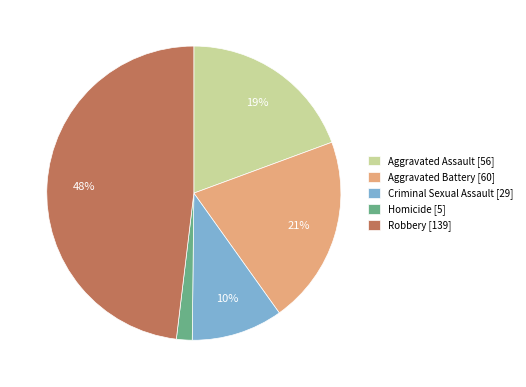

To the nearest percent, what is the difference between the Criminal Sexual Assault [29] and Aggravated Assault [56] slice percentages?

9%